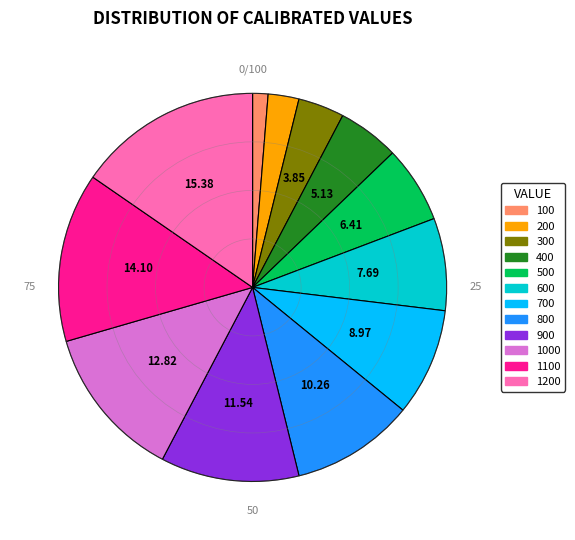

How many slices are in this pie chart?

12